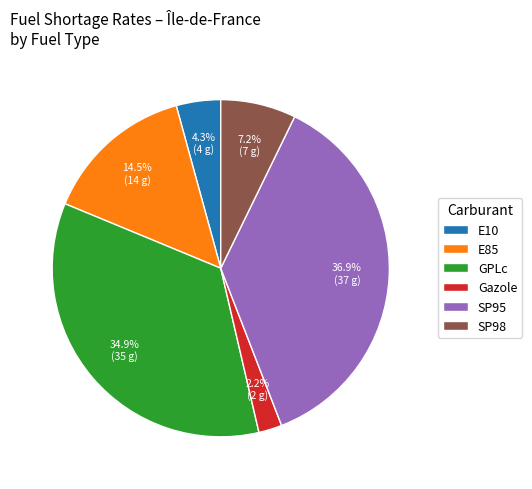

Is it true that SP98 is 12% of the pie?

False